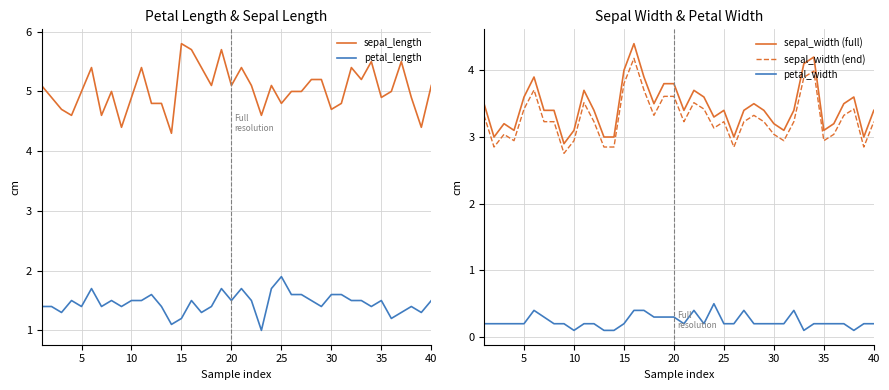

True or false: sepal_width (end) and sepal_width (full) cross at least once.

False